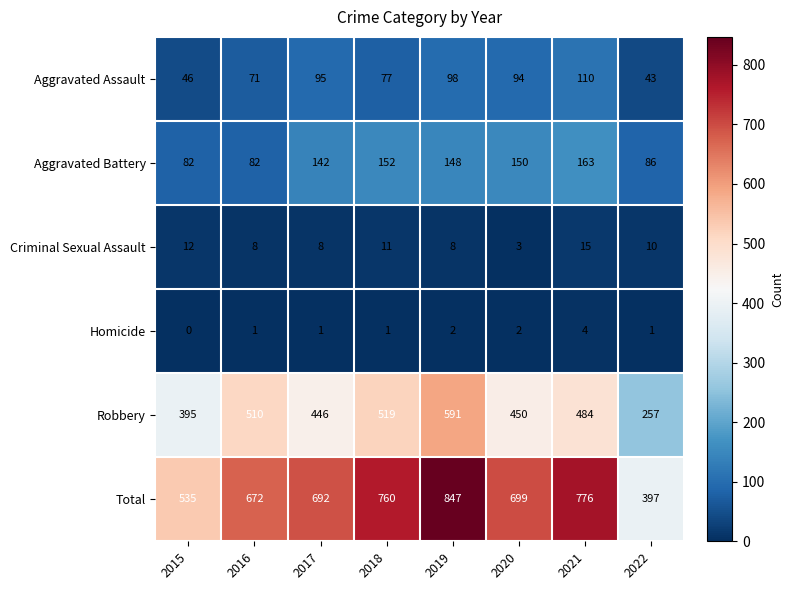

True or false: Aggravated Battery has a value of 86 at 2022.

True